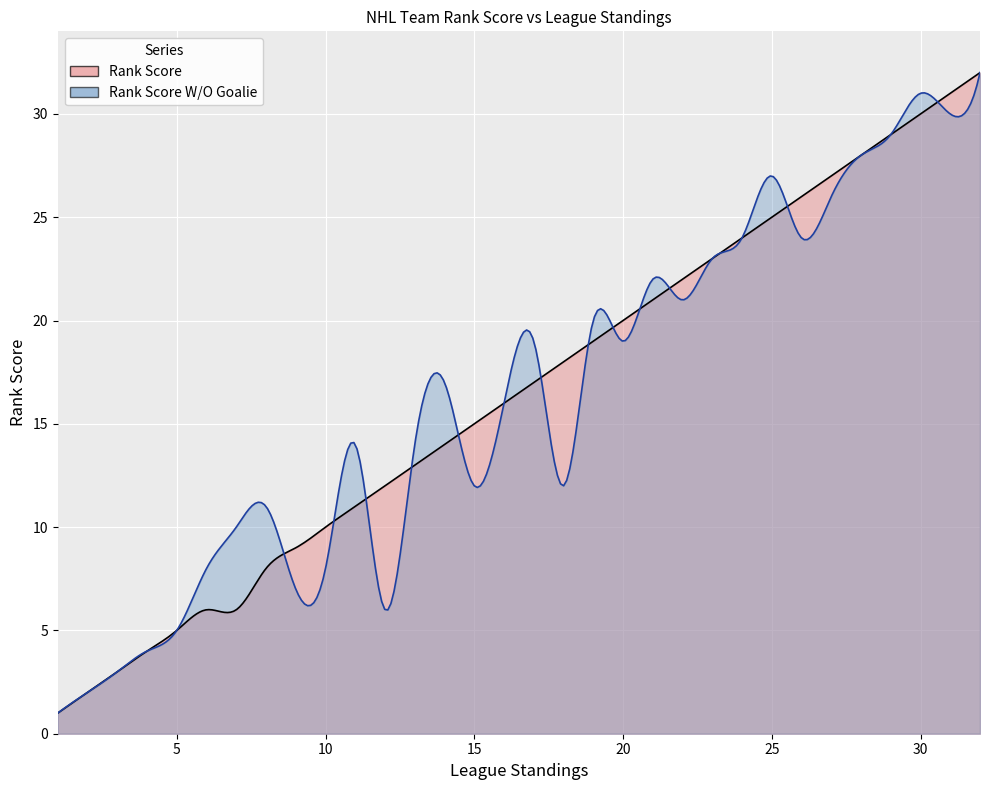

Reading left to right, list all the values displayed in this chart.

Rank Score: 1=1	2=2	3=3	4=4	5=5	6=6	7=6	8=8	9=9	10=10	11=11	12=12	13=13	14=14	15=15	16=16	17=17	18=18	19=19	20=20	21=21	22=22	23=23	24=24	25=25	26=26	27=27	28=28	29=29	30=30	31=31	32=32
Rank Score W/O Goalie: 1=1	2=2	3=3	4=4	5=5	6=8	7=10	8=11	9=7	10=8	11=14	12=6	13=14	14=17	15=12	16=16	17=19	18=12	19=20	20=19	21=22	22=21	23=23	24=24	25=27	26=24	27=26	28=28	29=29	30=31	31=30	32=32